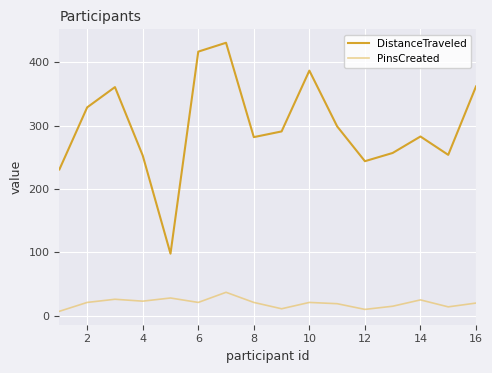

What is the difference between the maximum and minimum values in the PinsCreated series?

30.0